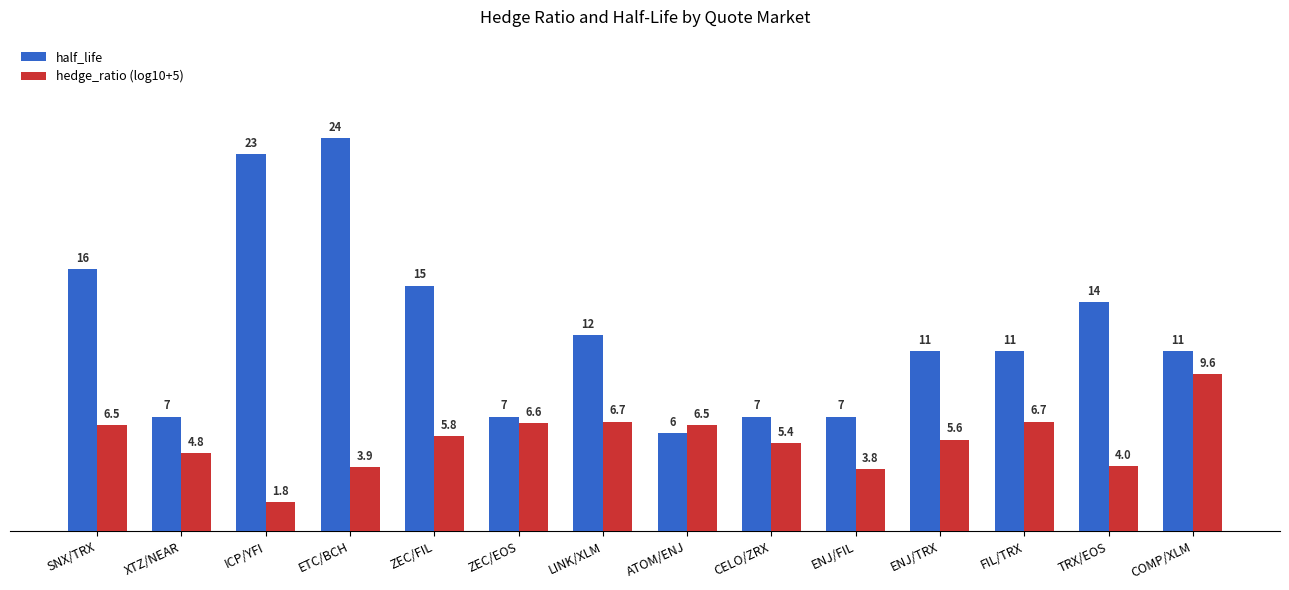

Reading left to right, extract all data points from this chart.

half_life: SNX/TRX=16.0	XTZ/NEAR=7.0	ICP/YFI=23.0	ETC/BCH=24.0	ZEC/FIL=15.0	ZEC/EOS=7.0	LINK/XLM=12.0	ATOM/ENJ=6.0	CELO/ZRX=7.0	ENJ/FIL=7.0	ENJ/TRX=11.0	FIL/TRX=11.0	TRX/EOS=14.0	COMP/XLM=11.0
hedge_ratio (log10+5): SNX/TRX=6.5	XTZ/NEAR=4.8	ICP/YFI=1.8	ETC/BCH=3.9	ZEC/FIL=5.8	ZEC/EOS=6.6	LINK/XLM=6.7	ATOM/ENJ=6.5	CELO/ZRX=5.4	ENJ/FIL=3.8	ENJ/TRX=5.6	FIL/TRX=6.7	TRX/EOS=4.0	COMP/XLM=9.6